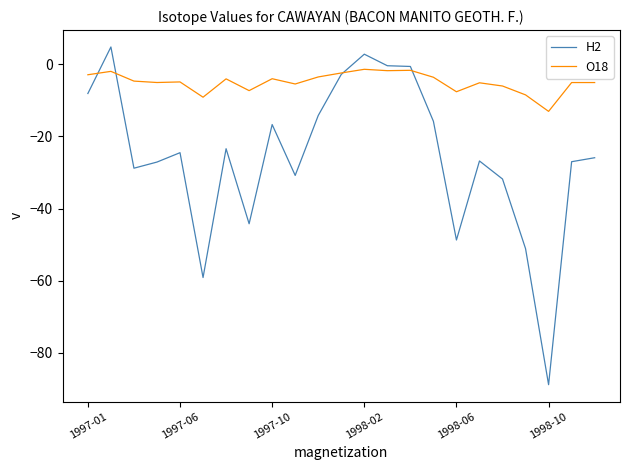

What is the smallest value displayed?

-88.8